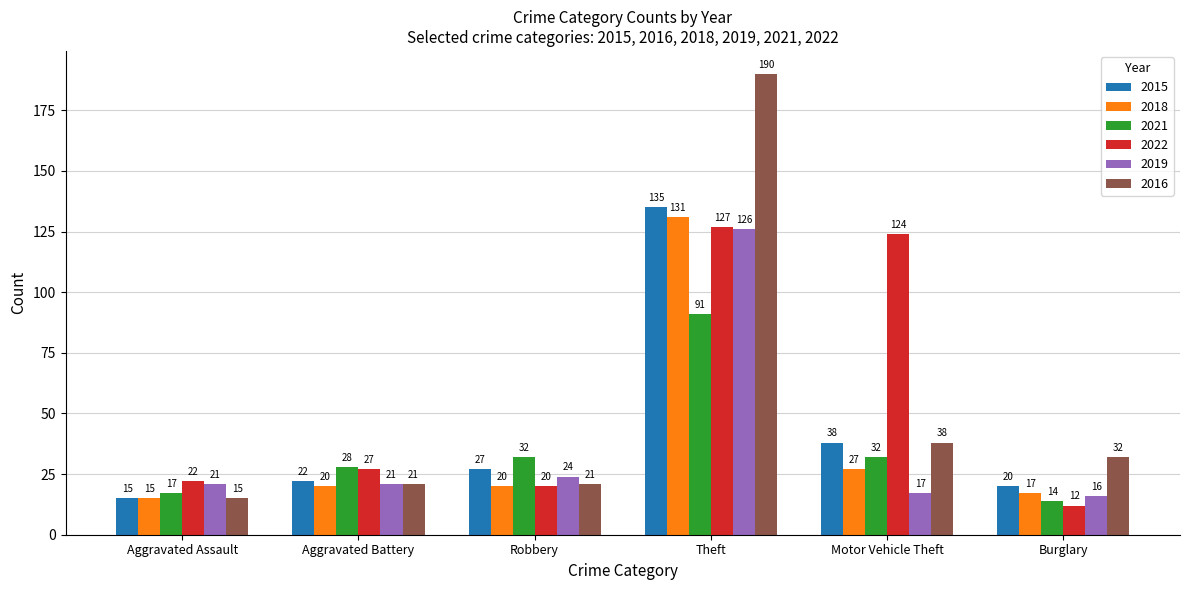

At which category is the sum across all series the highest?

Theft